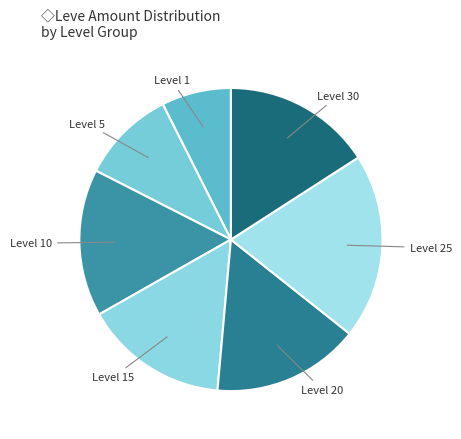

True or false: Level 5 accounts for 19% of the total.

False